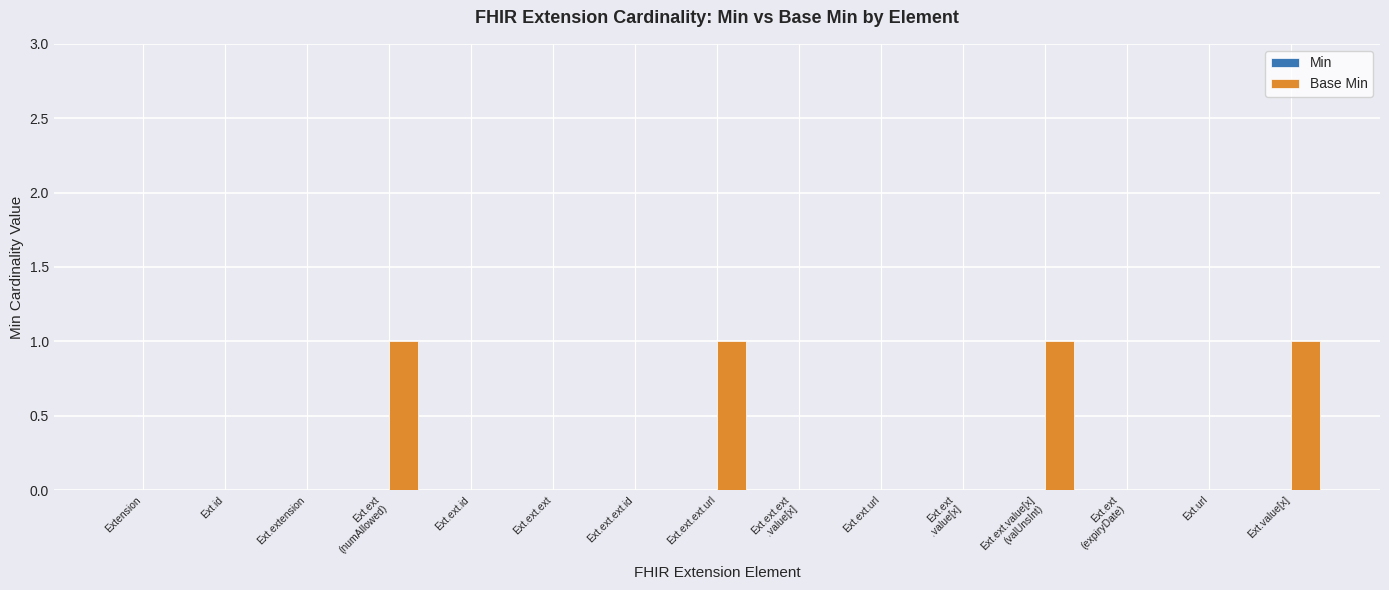

True or false: the data shows 0 at Extension.

True